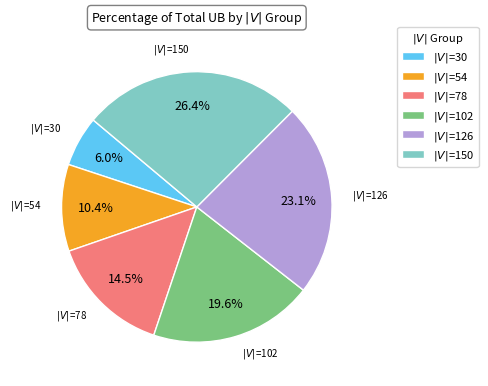

Is there any slice that represents more than half of the pie?

No